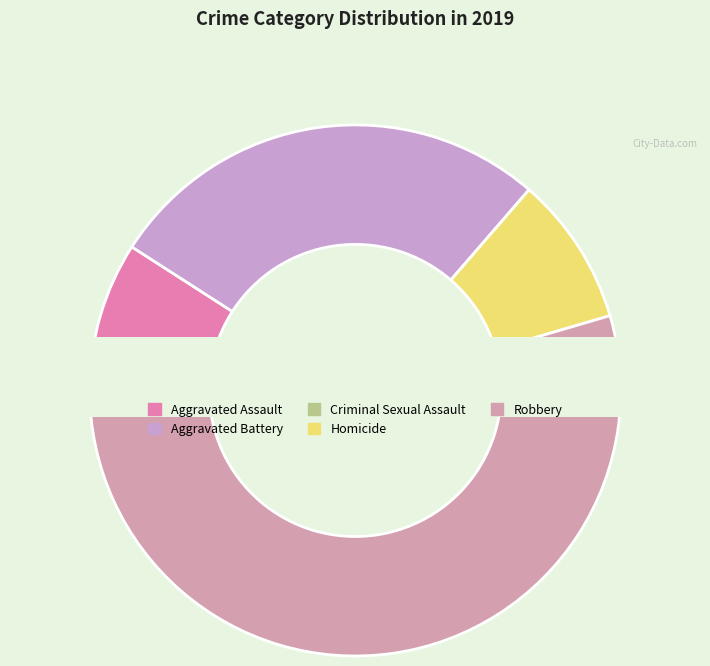

Rank the categories by value from lowest to highest.

Criminal Sexual Assault, Aggravated Assault, Homicide, Aggravated Battery, Robbery